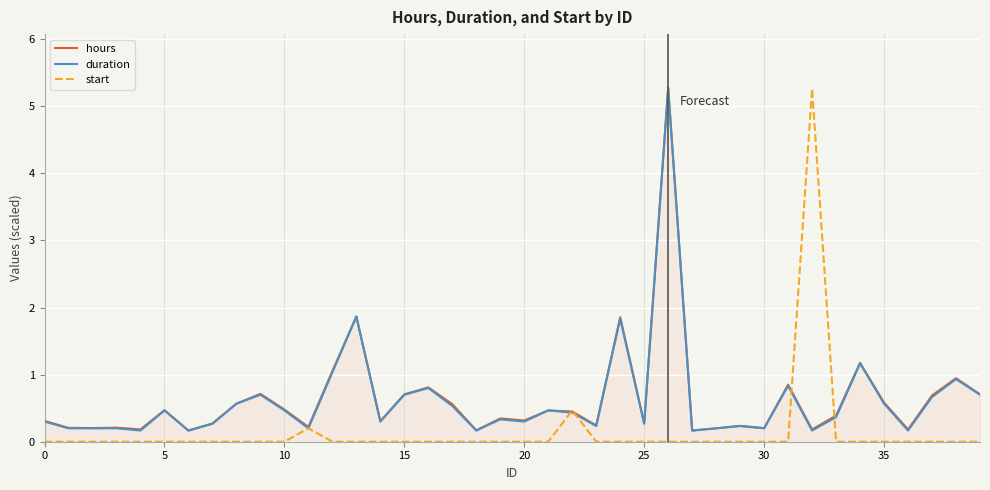

What is the maximum value shown in the chart?

5.3